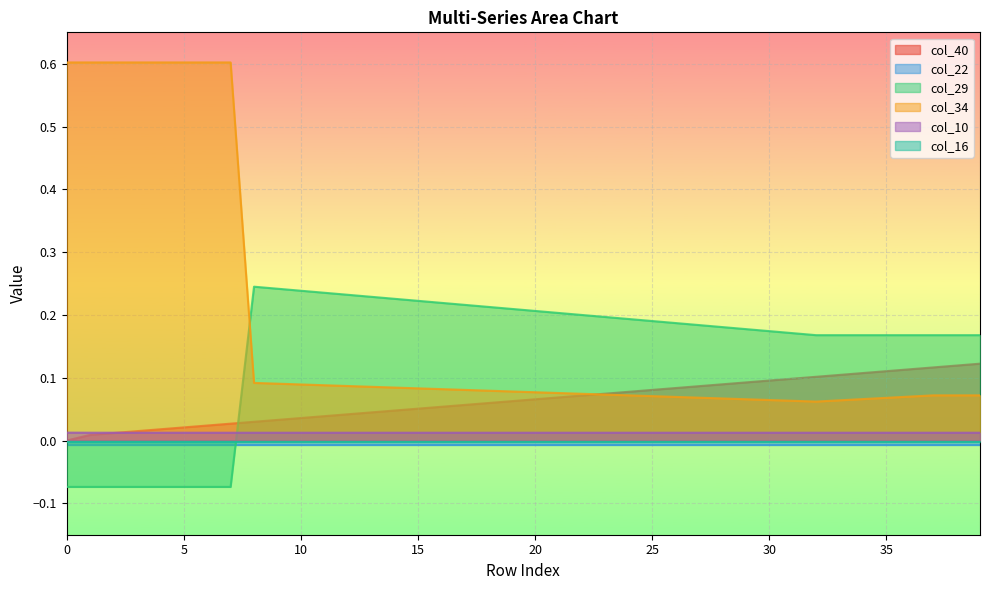

What is the maximum value for col_34?

0.6